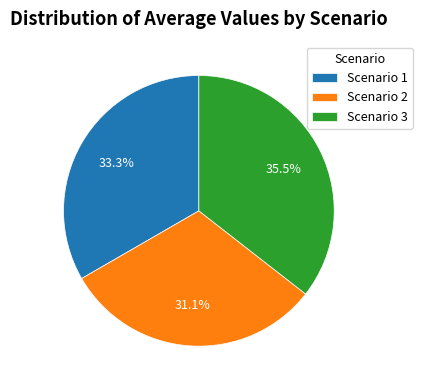

Which category has the biggest portion of the pie?

Scenario 3